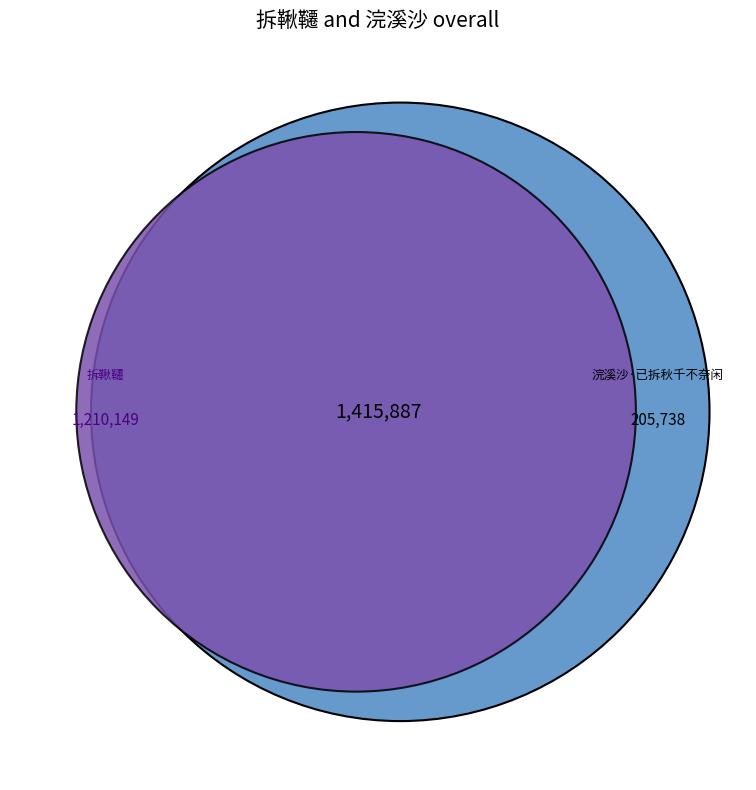

Which slice represents more than half of the pie?

拆鞦韆